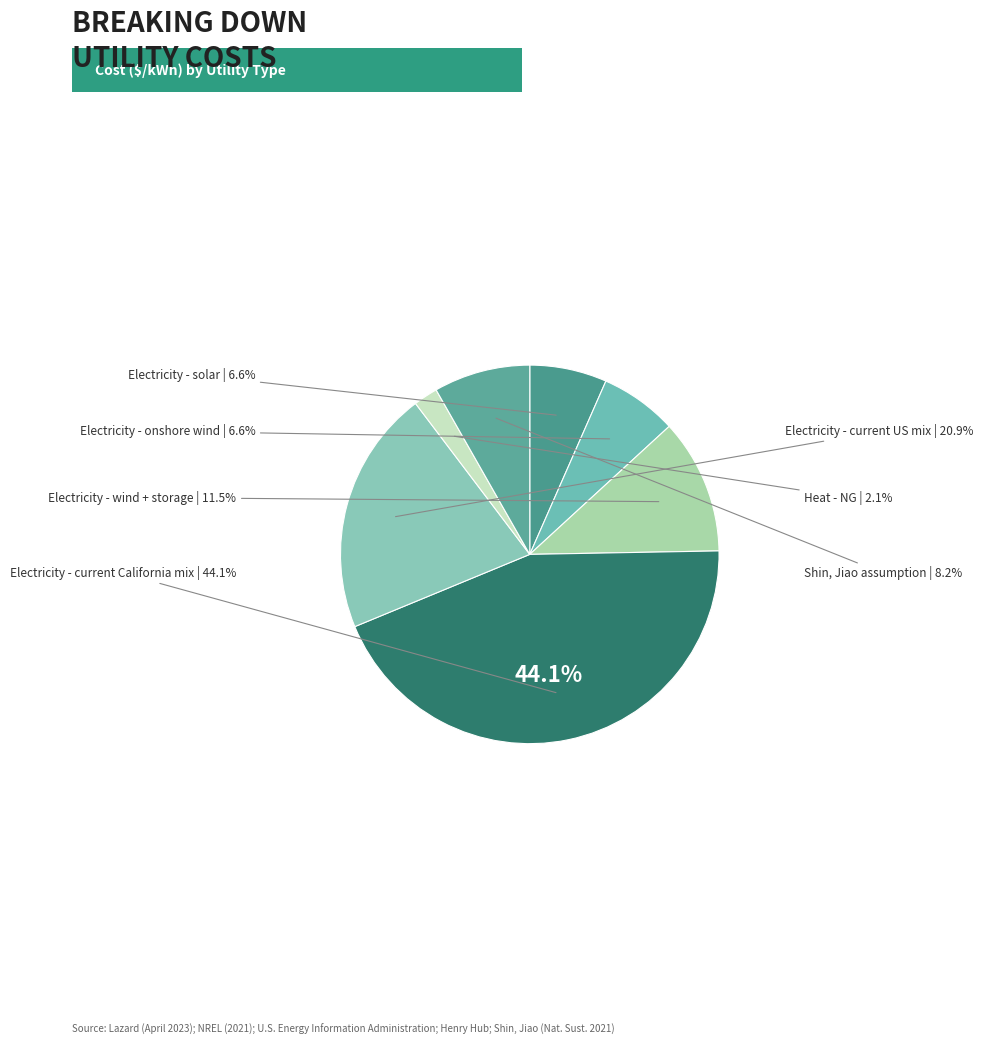

Which category has the smallest portion of the pie?

Heat - NG